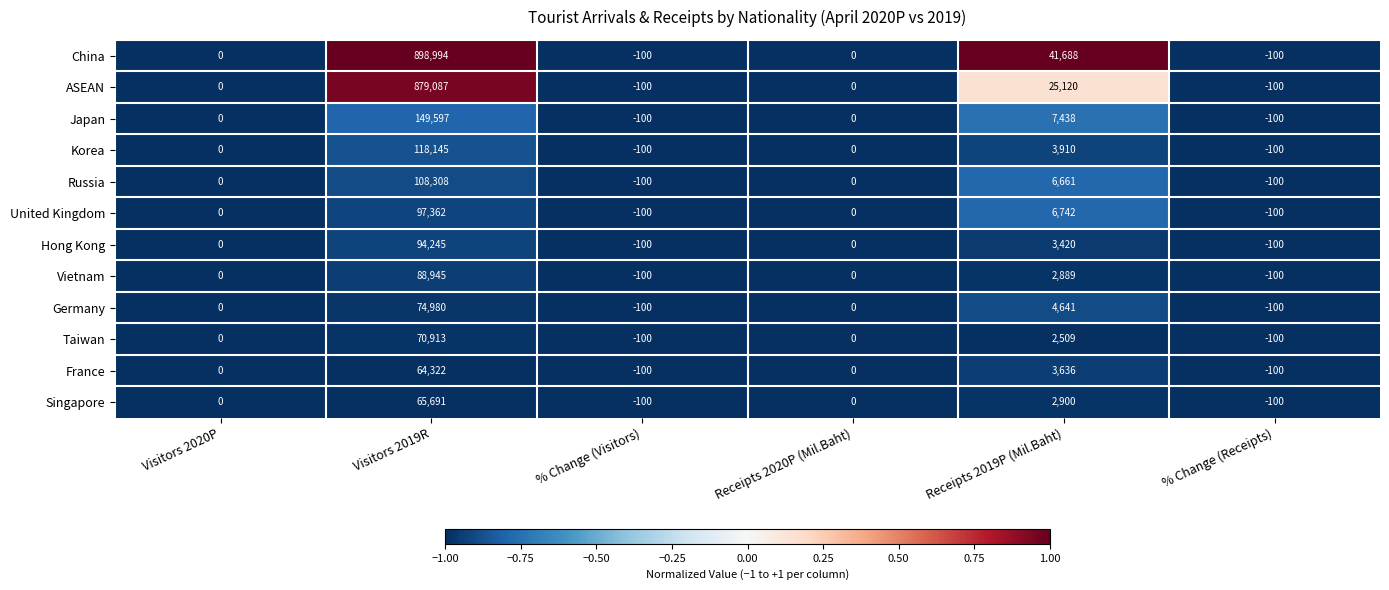

Where is Vietnam nearest to the value 44422?

Receipts 2019P (Mil.Baht)